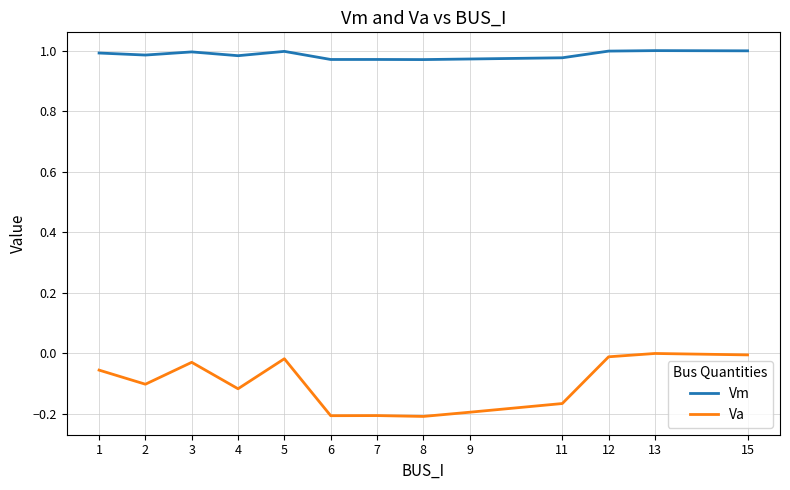

Is this an area chart (filled region under the line)?

No